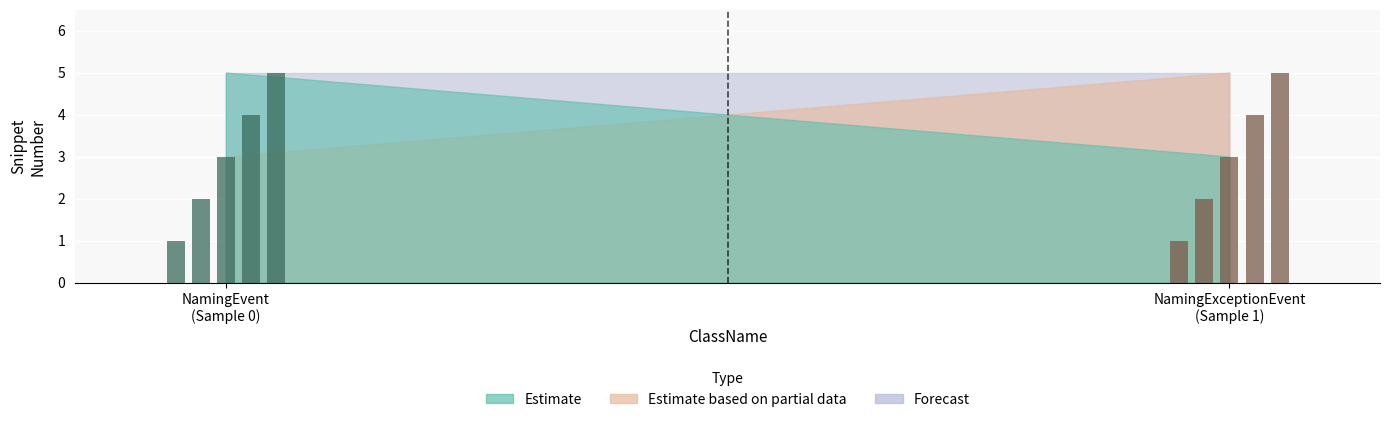

Is it true that Forecast equals 2 at NamingExceptionEvent?

False